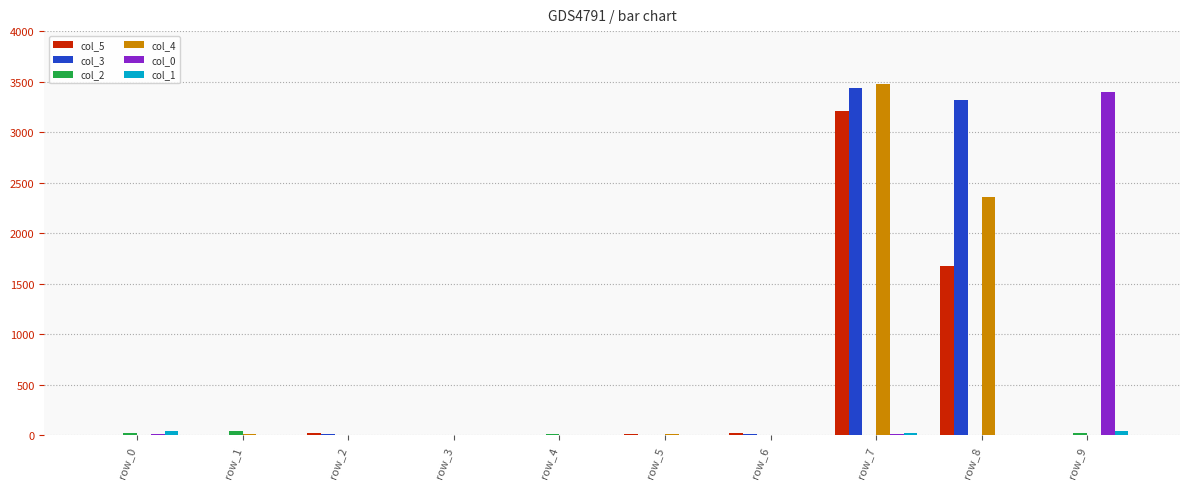

Is the value of col_1 at row_2 greater than the value of col_0 at row_9?

No